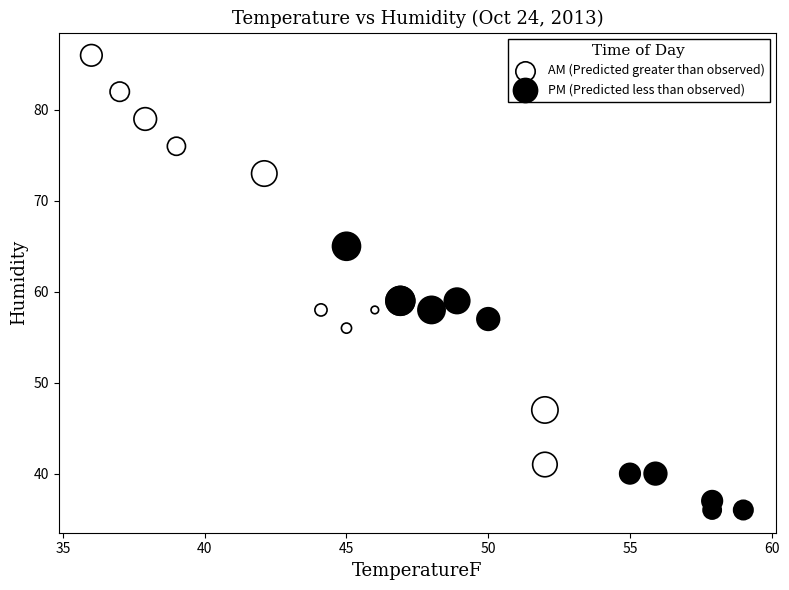

Which series reaches the maximum Y coordinate?

AM (Predicted greater than observed)